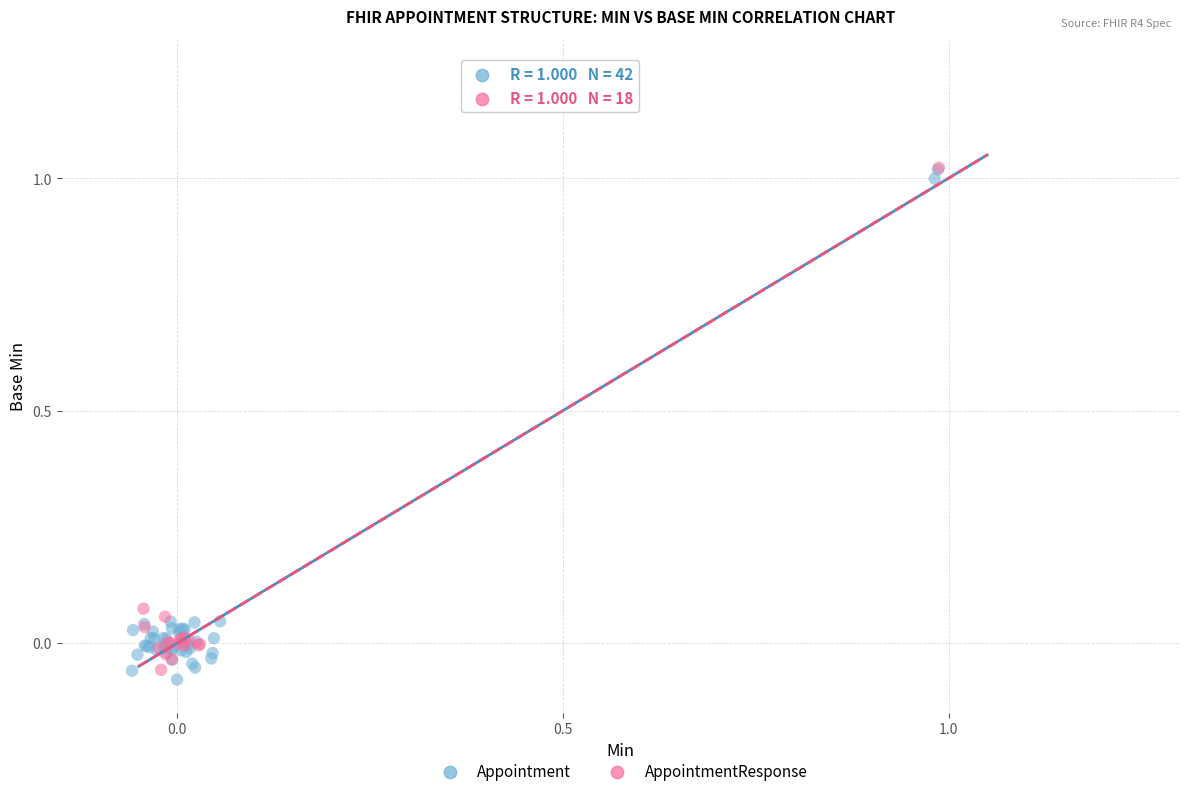

What are all the series names shown in the legend?

Appointment, AppointmentResponse